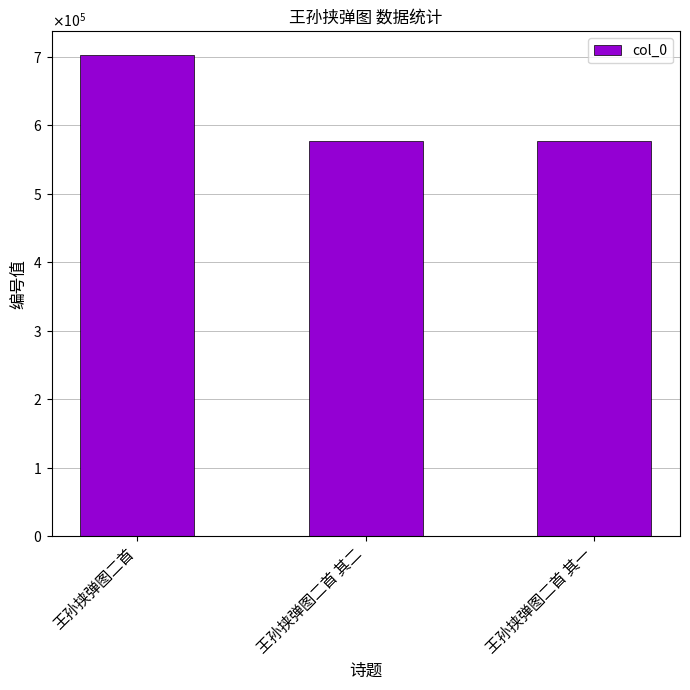

The value at 王孙挟弹图二首 其一 is 576547. True or false?

True